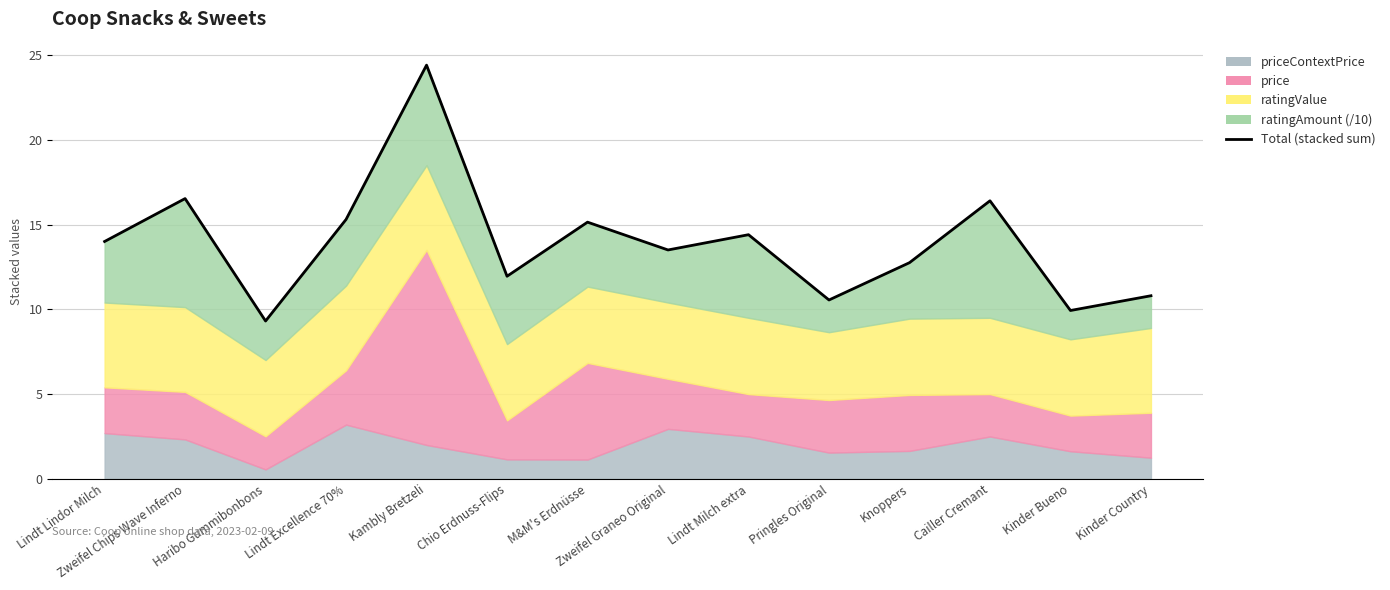

What is the sum of the values at Chio Erdnuss-Flips and Kinder Country?

22.8